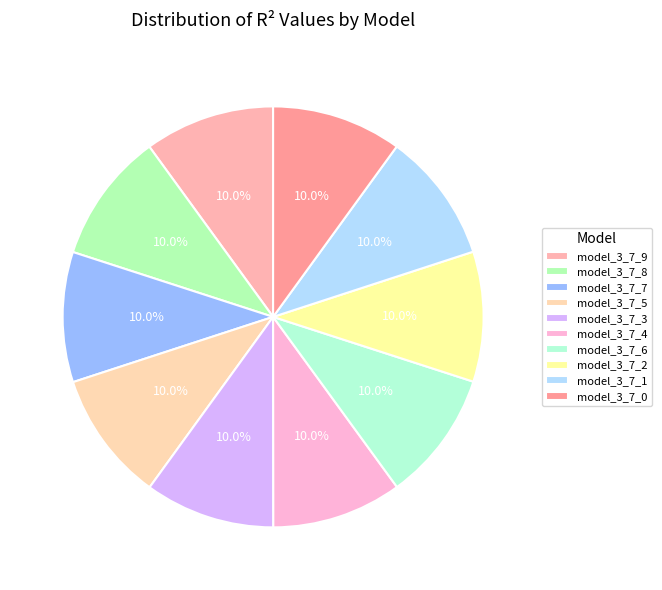

Is model_3_7_2 the majority of the pie?

No